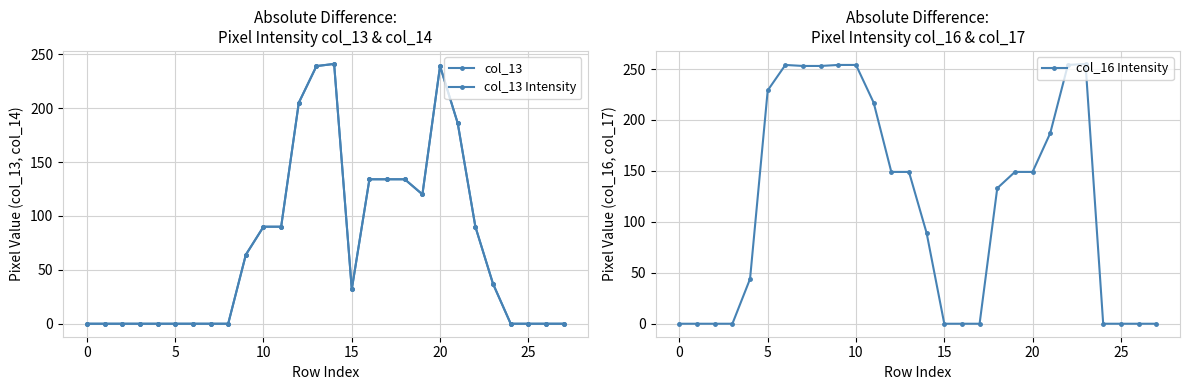

True or false: col_13 Intensity has a value of 48 at 20.

False